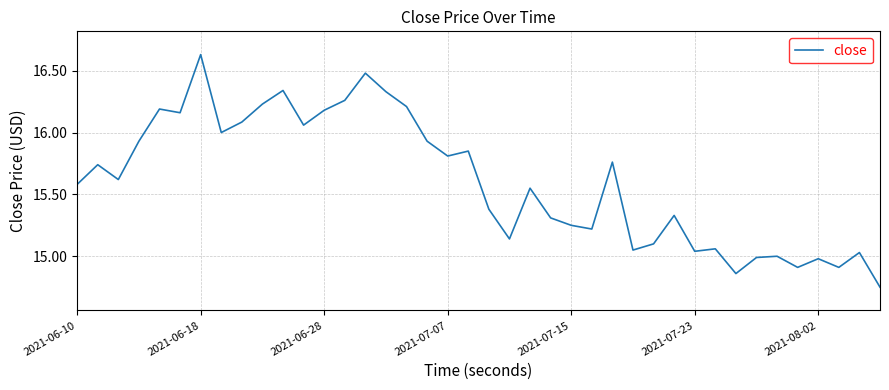

Which category has the highest value across all series?

2021-06-18